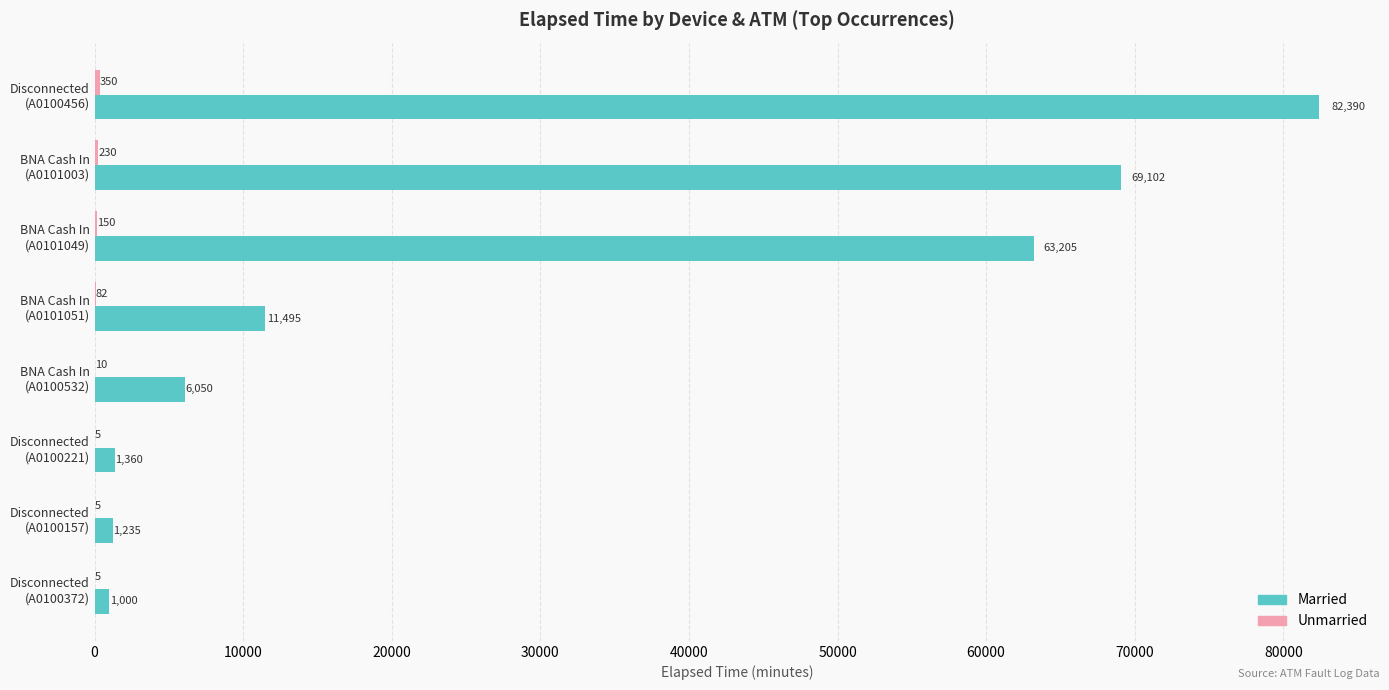

Which series has the largest total across all categories?

Married